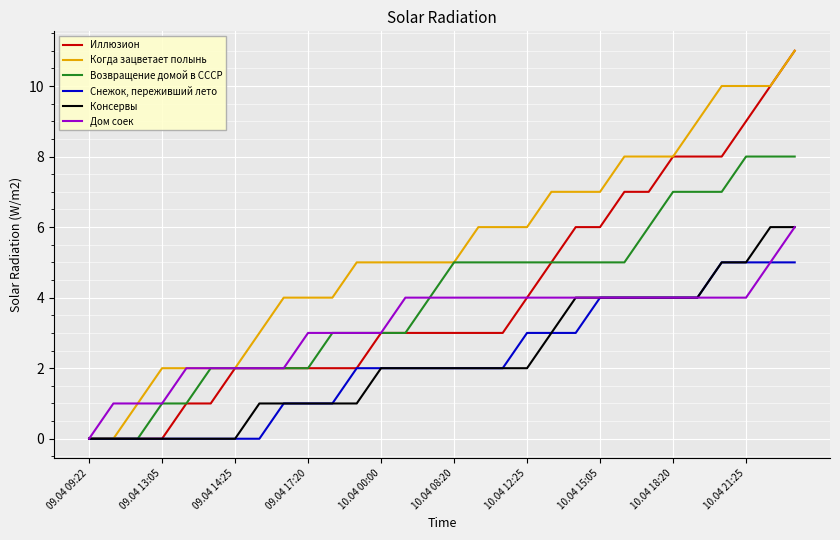

What is the maximum value shown in the chart?

11